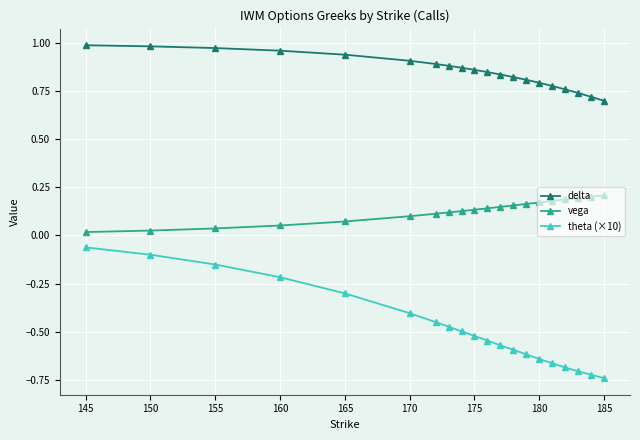

Rank the series by their maximum value, from highest to lowest.

delta, vega, theta (×10)